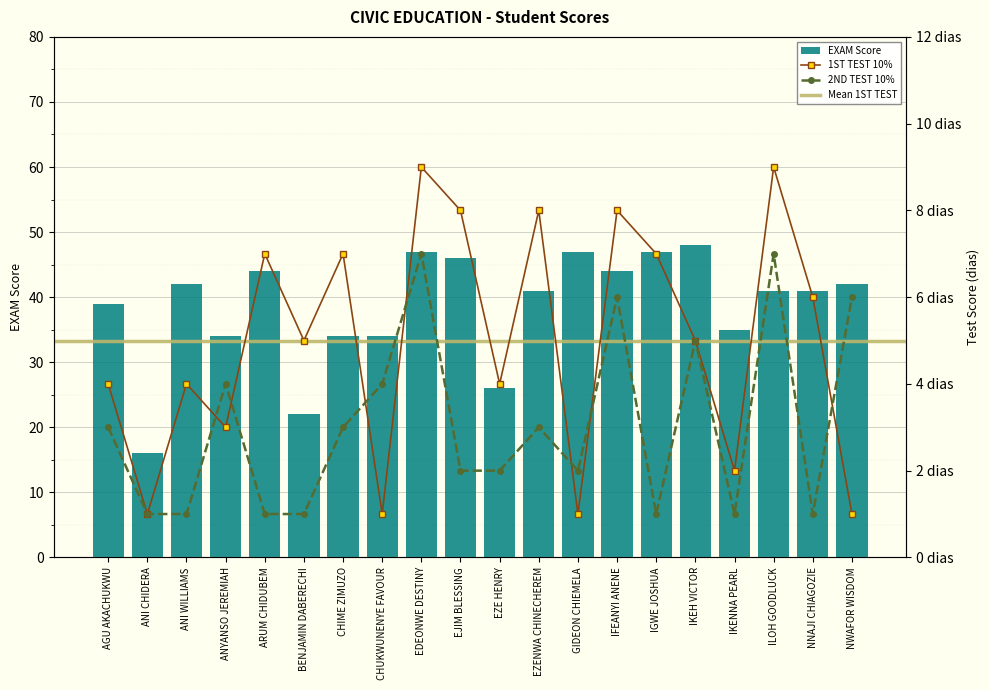

Reading right to left, list all the values displayed in this chart.

EXAM: 42	41	41	35	48	47	44	47	41	26	46	47	34	34	22	44	34	42	16	39
1ST TEST 10%: 1	6	9	2	5	7	8	1	8	4	8	9	1	7	5	7	3	4	1	4
2ND TEST 10%: 6	1	7	1	5	1	6	2	3	2	2	7	4	3	1	1	4	1	1	3